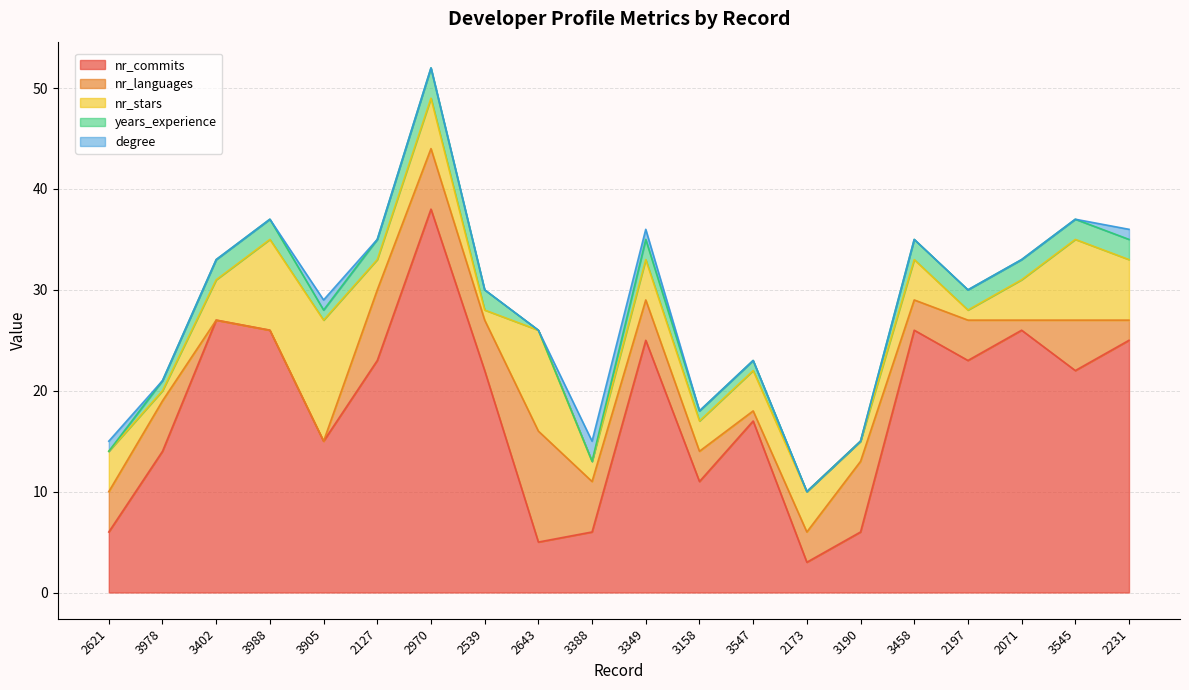

At which category is the sum across all series the highest?

2970